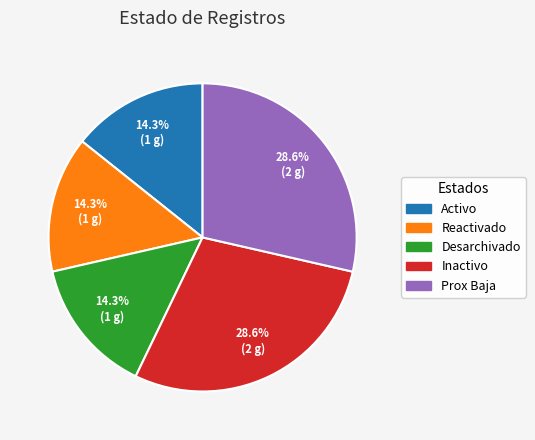

Does Activo account for over 50% of the chart?

No